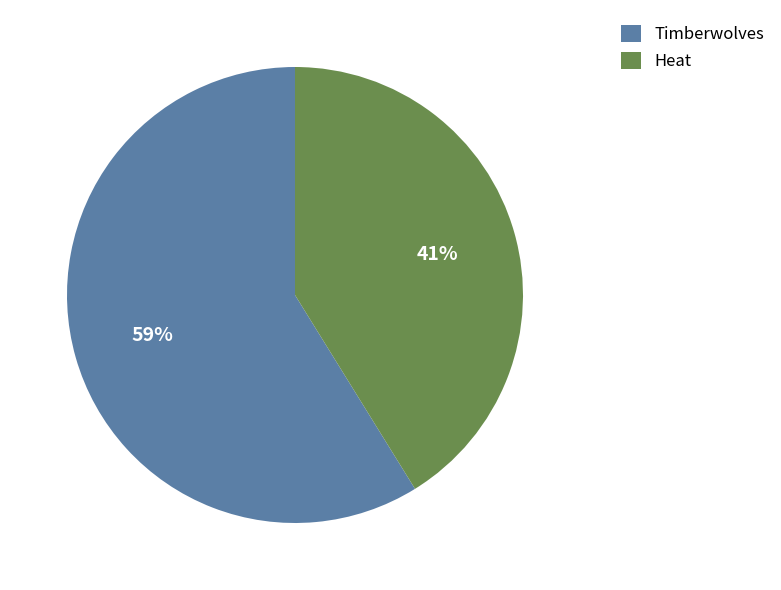

Is there a majority slice in this chart?

Yes